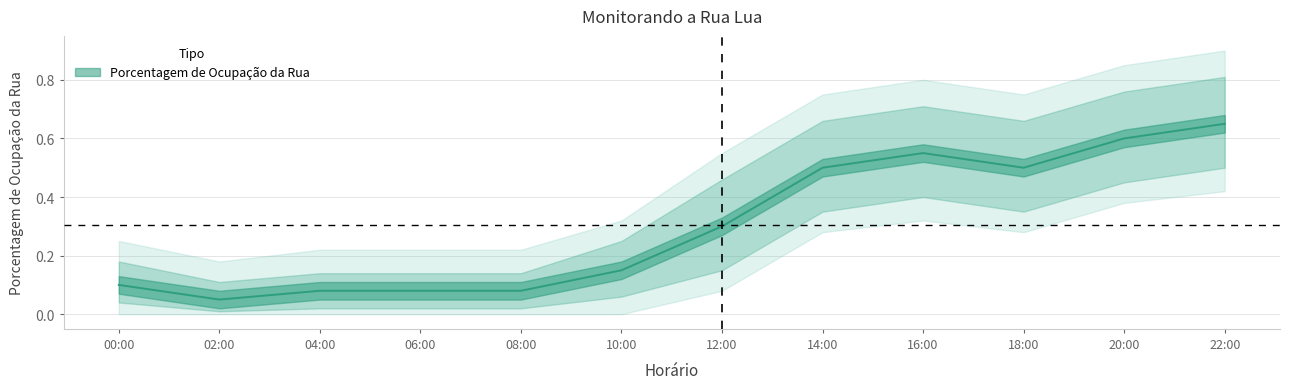

Which category has the highest value across all series?

22:00